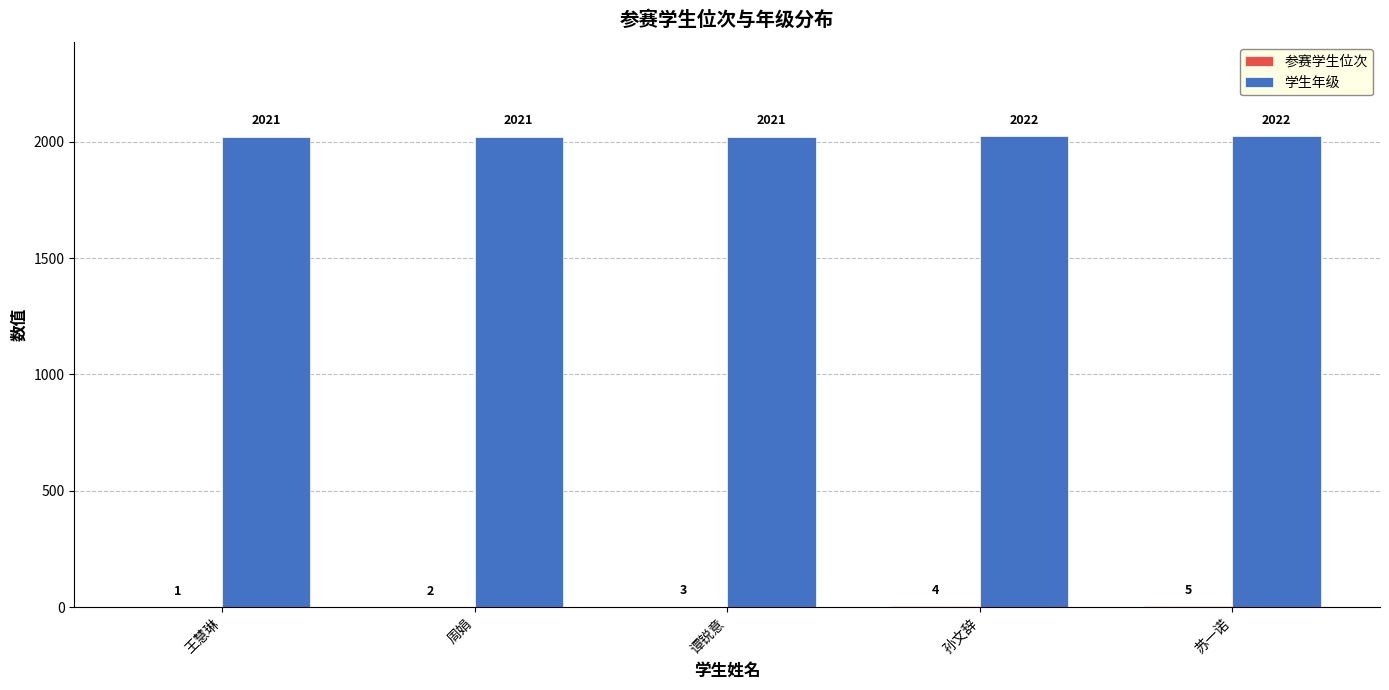

Which series has the largest total across all categories?

学生年级